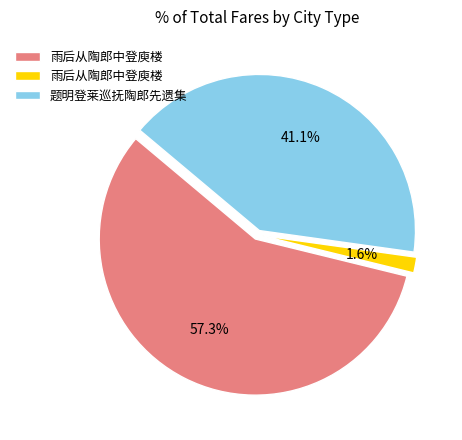

Does any single category account for the majority?

Yes